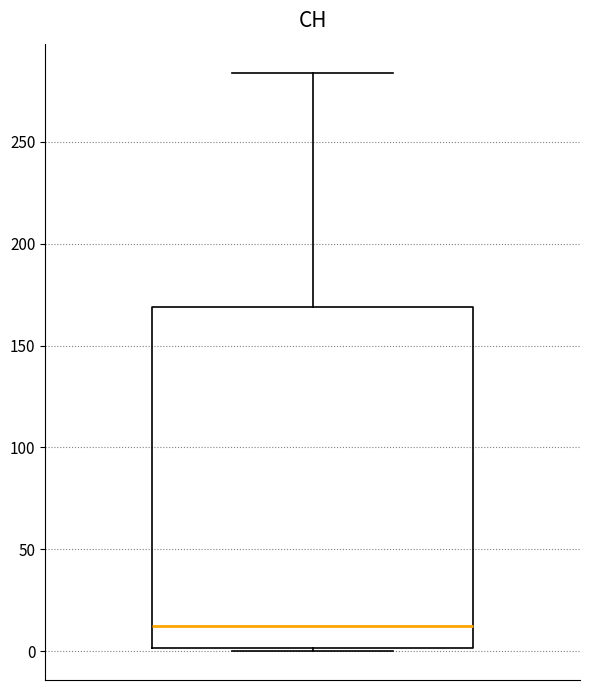

Where is the lower edge of the box on the y-axis? The values are not printed on the chart, so give them approximately, as read against the axis.

0